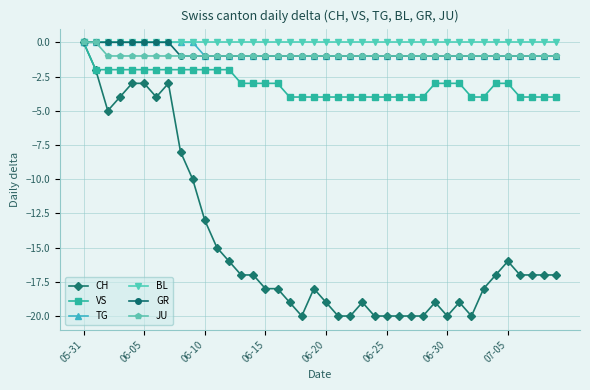

What is the difference between the second highest and minimum values in the TG series?

1